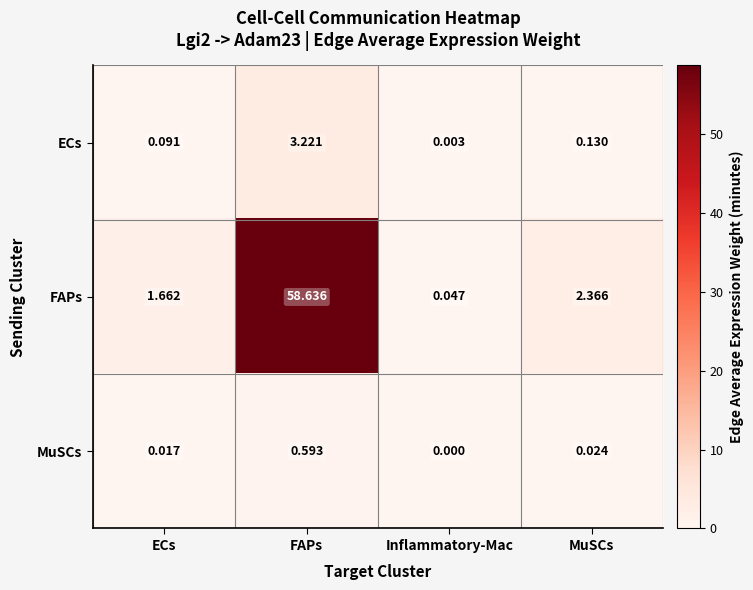

At how many categories does at least one series exceed 56?

1